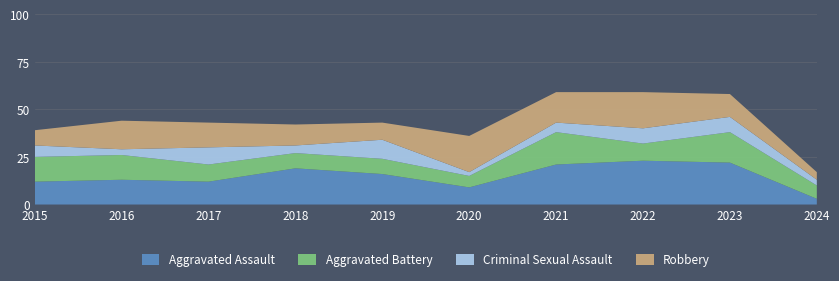

Reading left to right, what are all the values shown in this chart?

Aggravated Assault: 12	13	12	19	16	9	21	23	22	3
Aggravated Battery: 13	13	9	8	8	6	17	9	16	7
Criminal Sexual Assault: 6	3	9	4	10	2	5	8	8	3
Robbery: 8	15	13	11	9	19	16	19	12	4